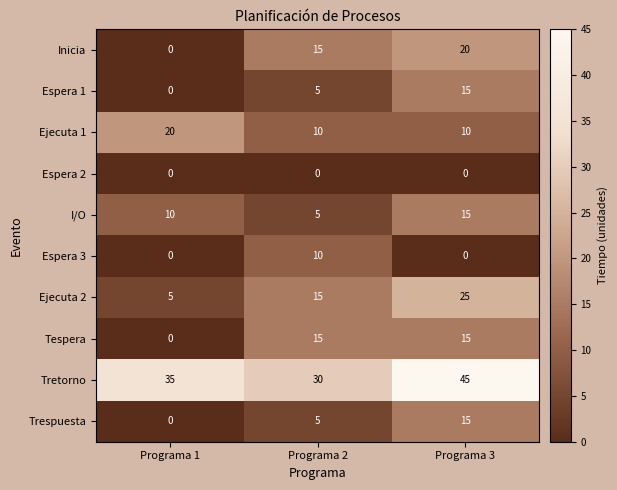

What is the highest value of the Ejecuta 1 series?

20